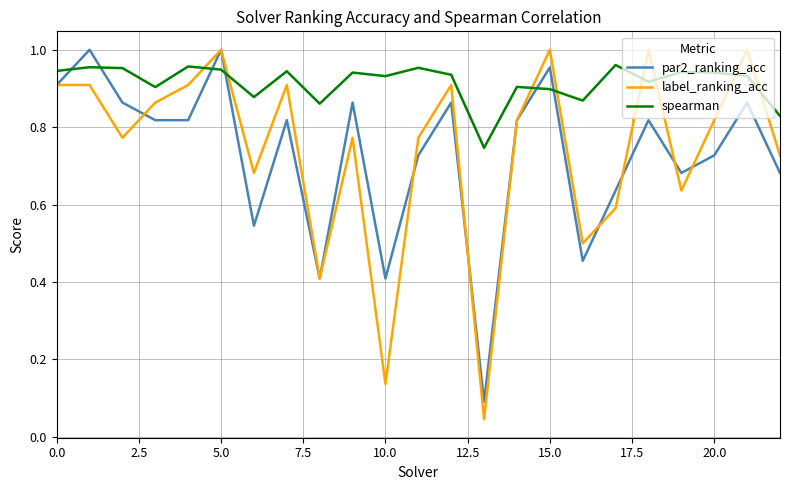

True or false: par2_ranking_acc and spearman cross at least once.

True